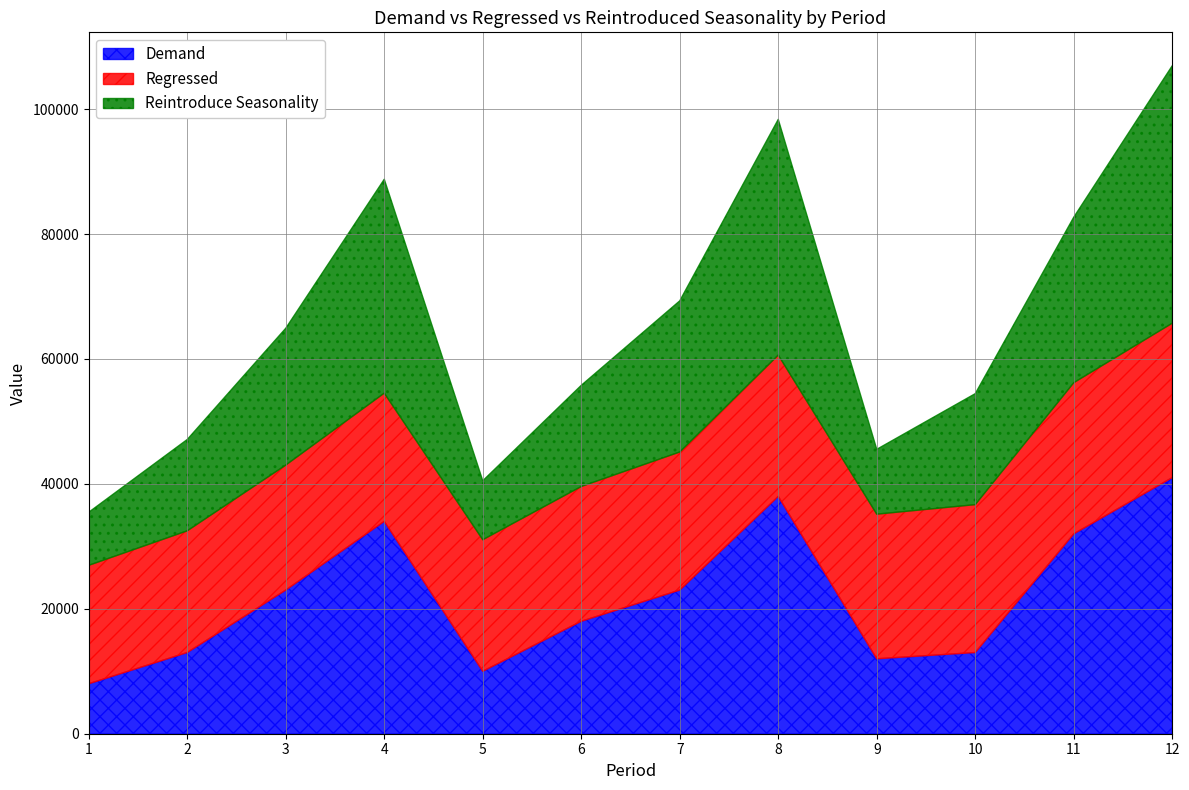

Is it true that Regressed equals 23153.3 at 9?

True